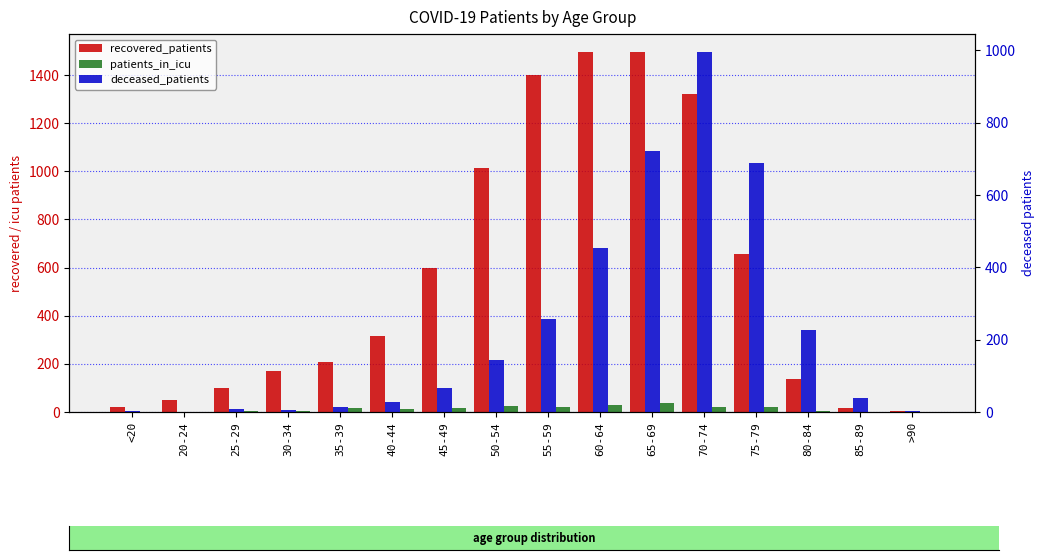

How many bars are there in each group?

3